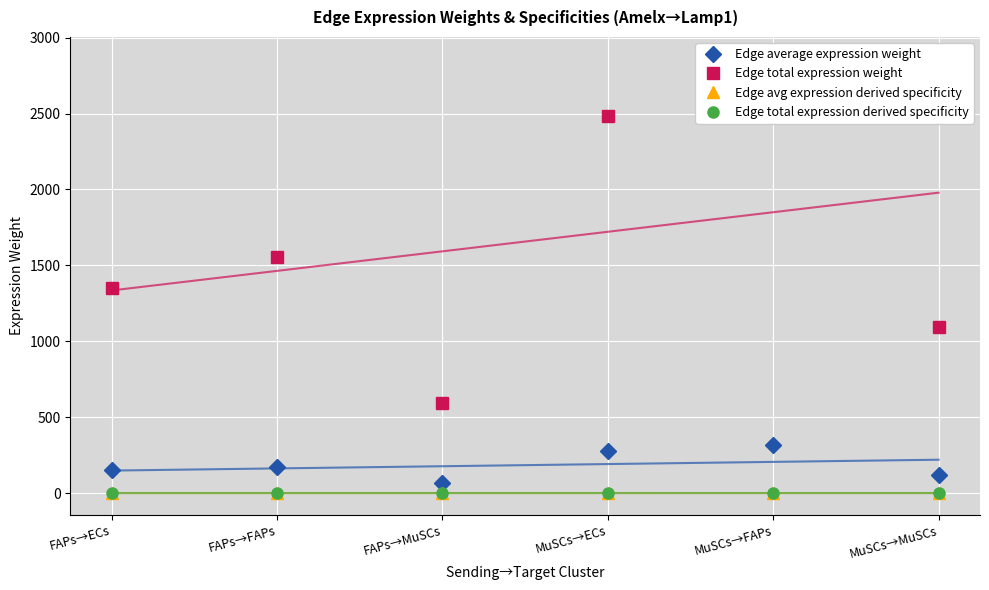

Does the chart display data point markers on the line(s)?

Yes